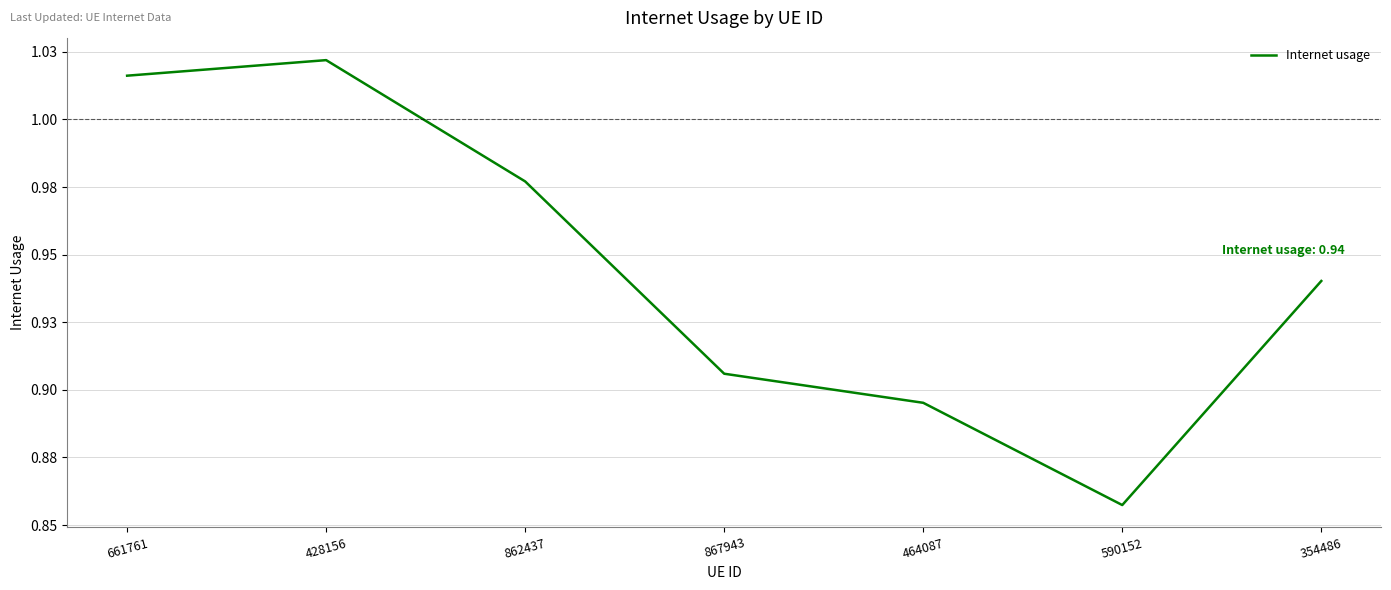

What is the label of the 6th point from the left?

590152